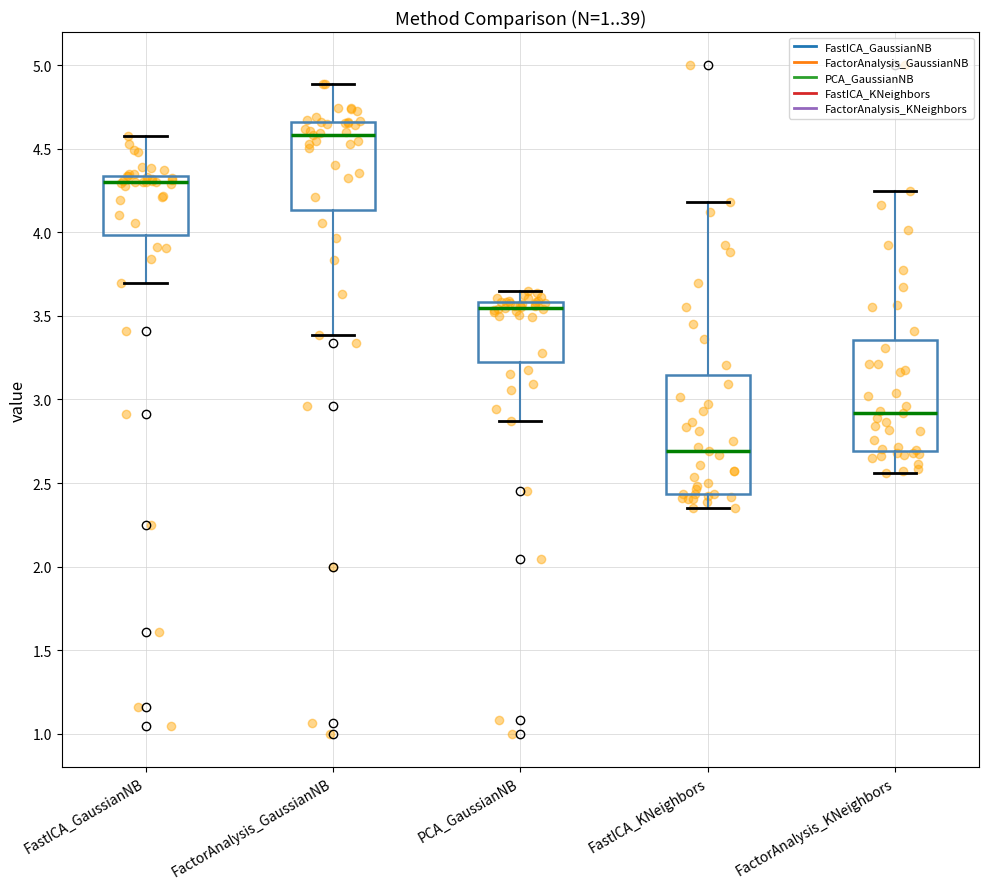

Reading left to right, transcribe this box plot: for each box, give where its median line is, the range the box spans, and where its two whiskers end, as read against the y-axis. The values are not printed on the chart, so give them approximately, as read against the axis.

FastICA_GaussianNB: median 4.30, box 4.00 to 4.35, whiskers 3.70 to 4.60
FactorAnalysis_GaussianNB: median 4.60, box 4.15 to 4.65, whiskers 3.40 to 4.90
PCA_GaussianNB: median 3.55, box 3.25 to 3.60, whiskers 2.85 to 3.65
FastICA_KNeighbors: median 2.70, box 2.45 to 3.15, whiskers 2.35 to 4.20
FactorAnalysis_KNeighbors: median 2.90, box 2.70 to 3.35, whiskers 2.55 to 4.25